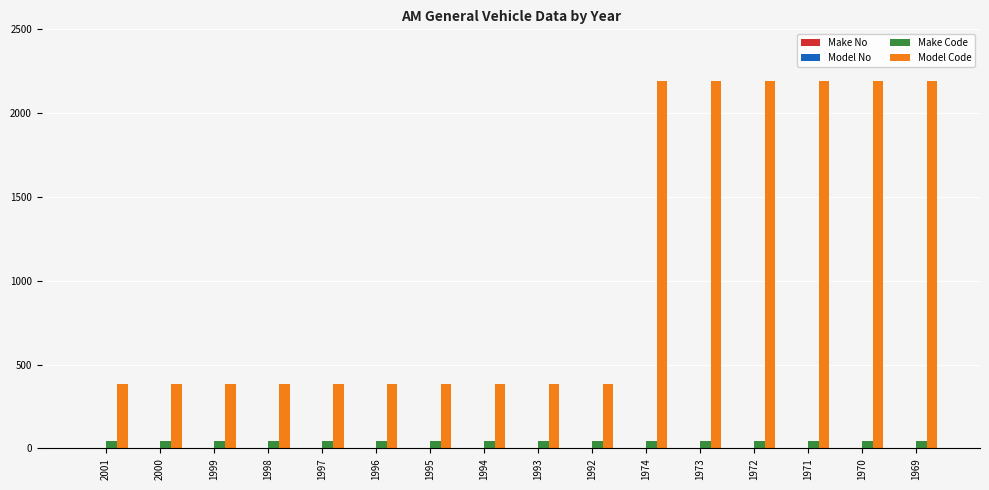

Between 1995 and 1969, which series saw the biggest shift?

Model Code